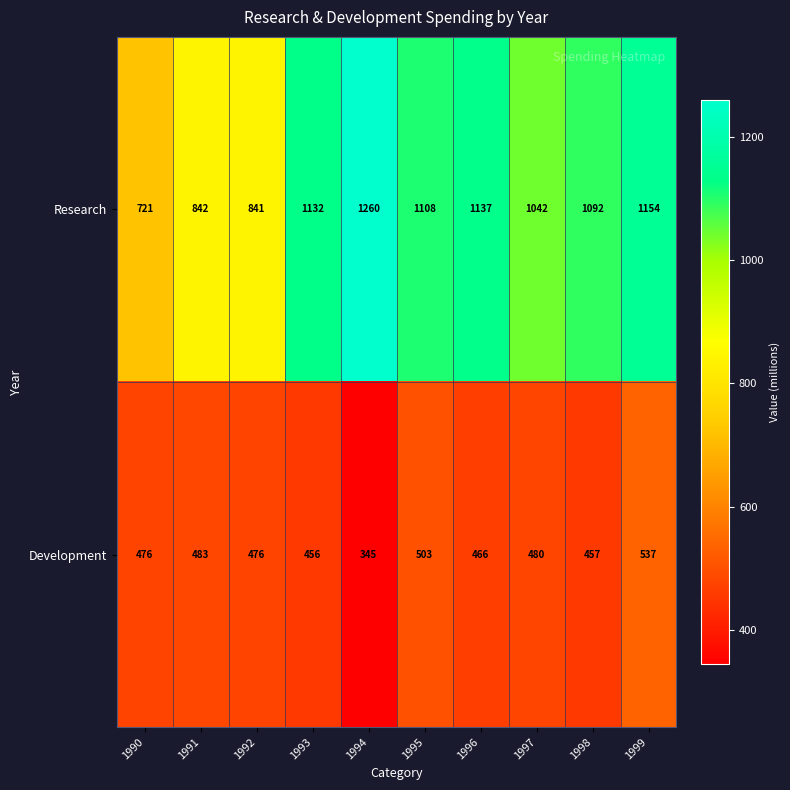

True or false: Research has a value of 356 at 1995.

False